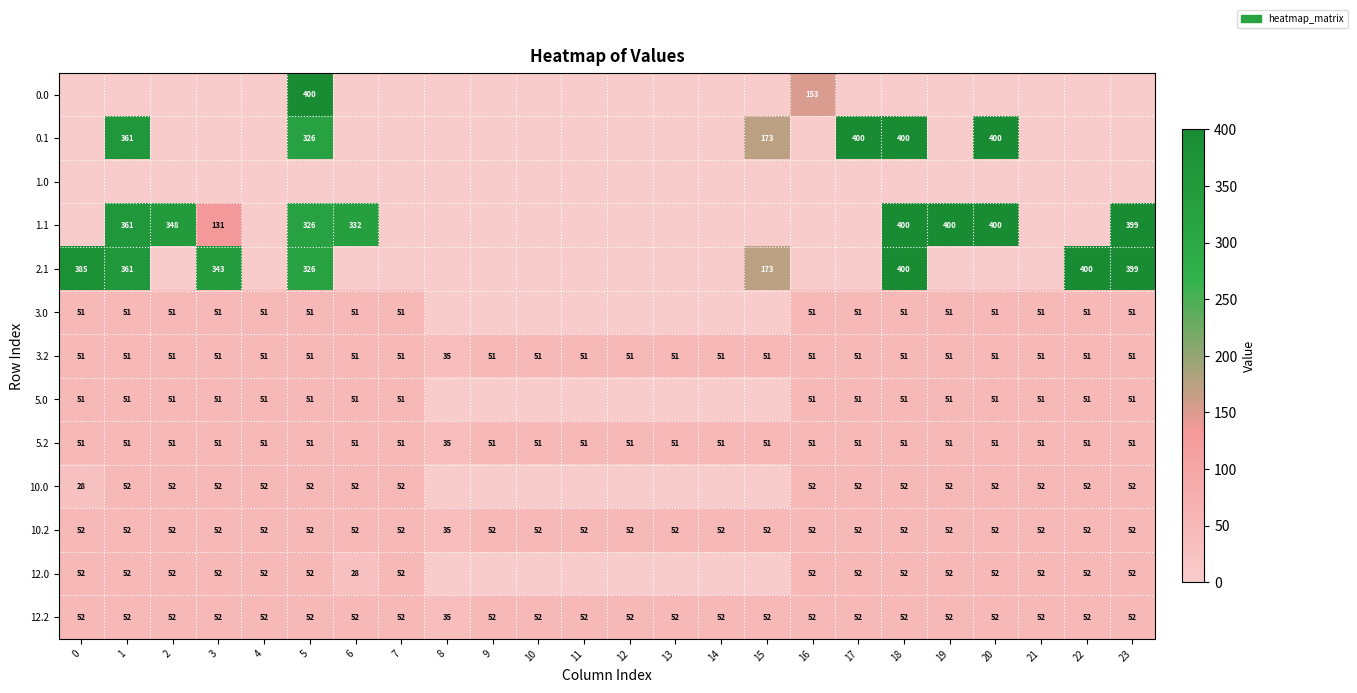

The 12.2 series shows 74.8 at 7. True or false?

False